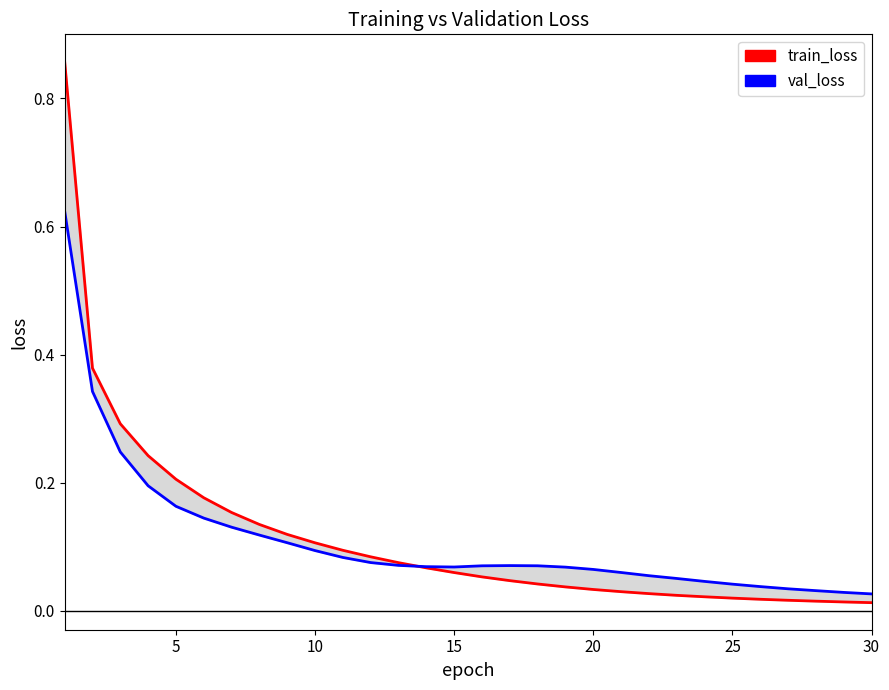

What is the value of the val_loss point at the 2nd from the left?

0.3